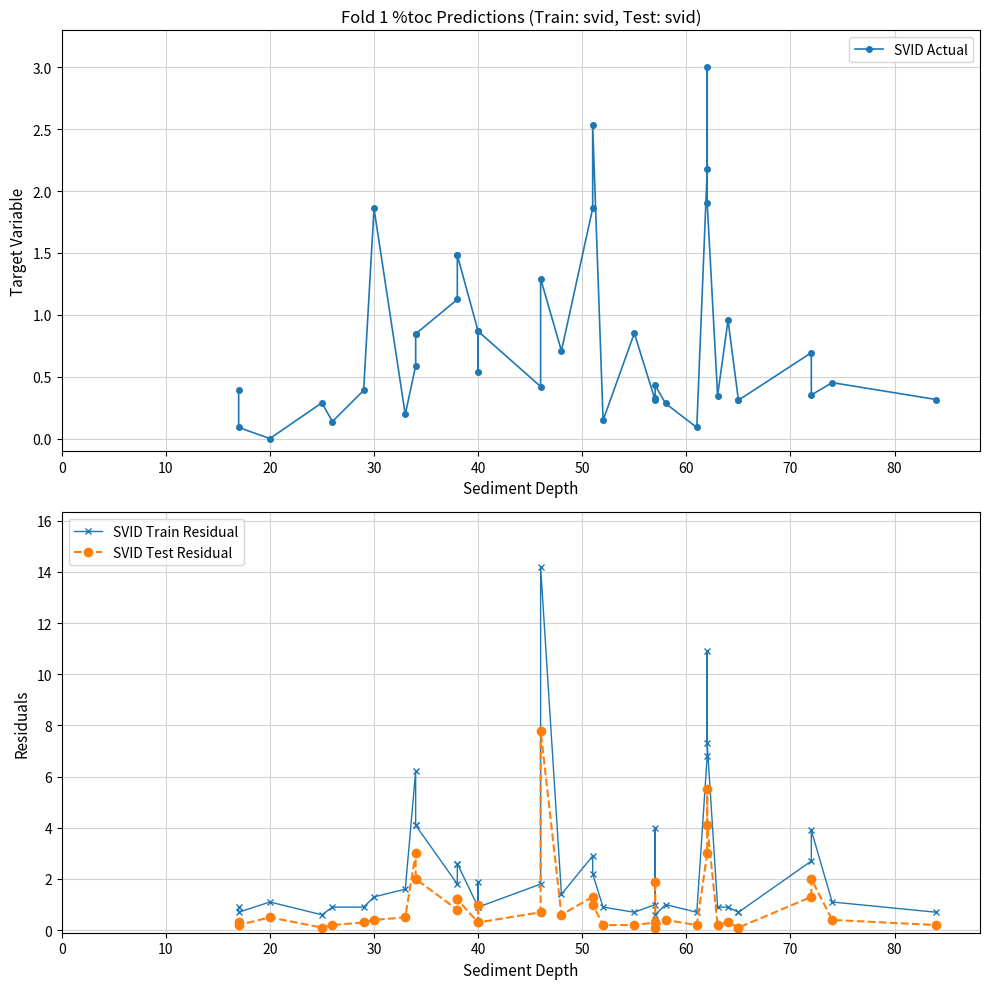

How many positive values does the SVID Actual series have?

39